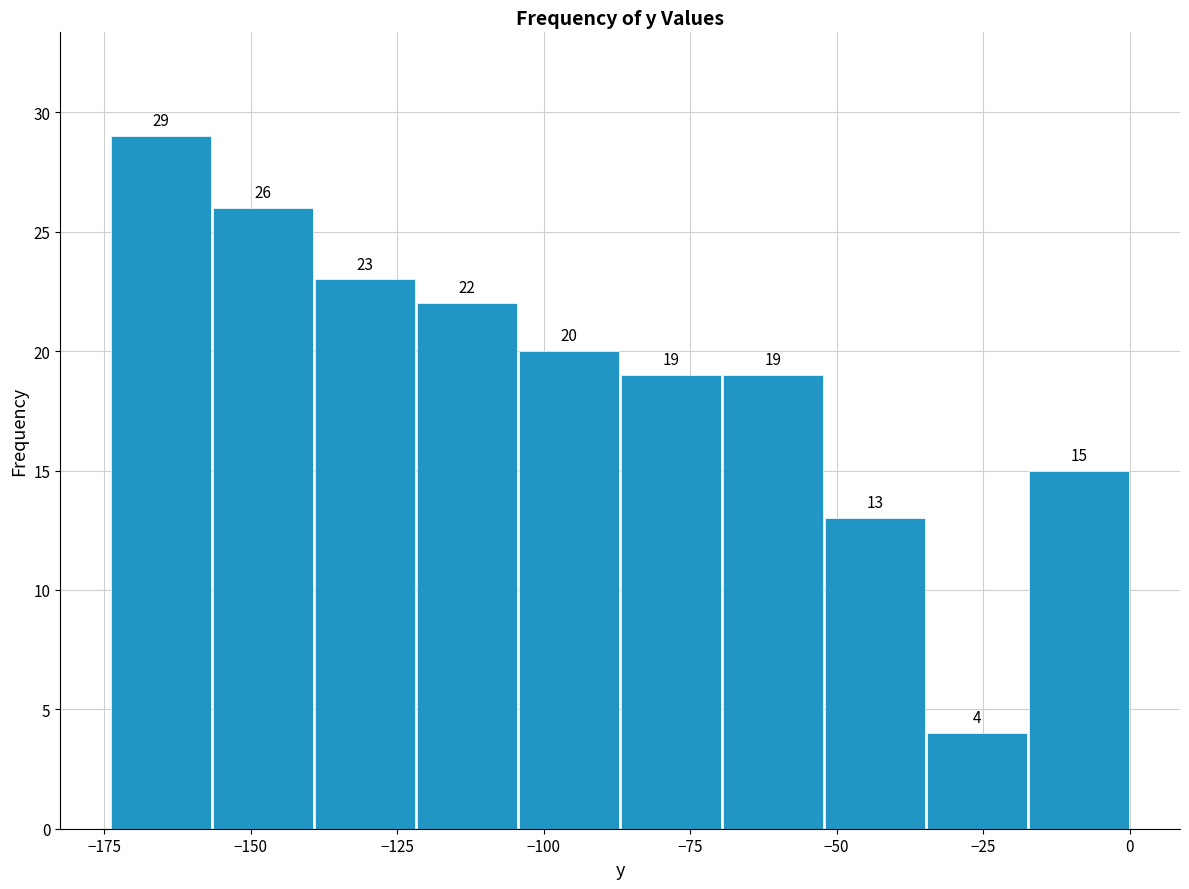

Around what value on the x-axis is the tallest bar? Give the approximate position of its centre, as read against the axis.

-165